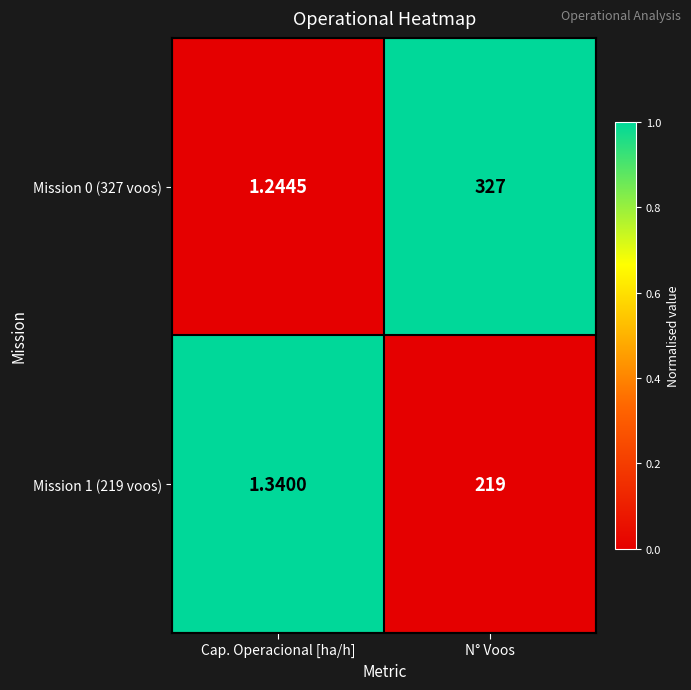

At which label is Mission 1 (219 voos) closest to 110?

Cap. Operacional [ha/h]